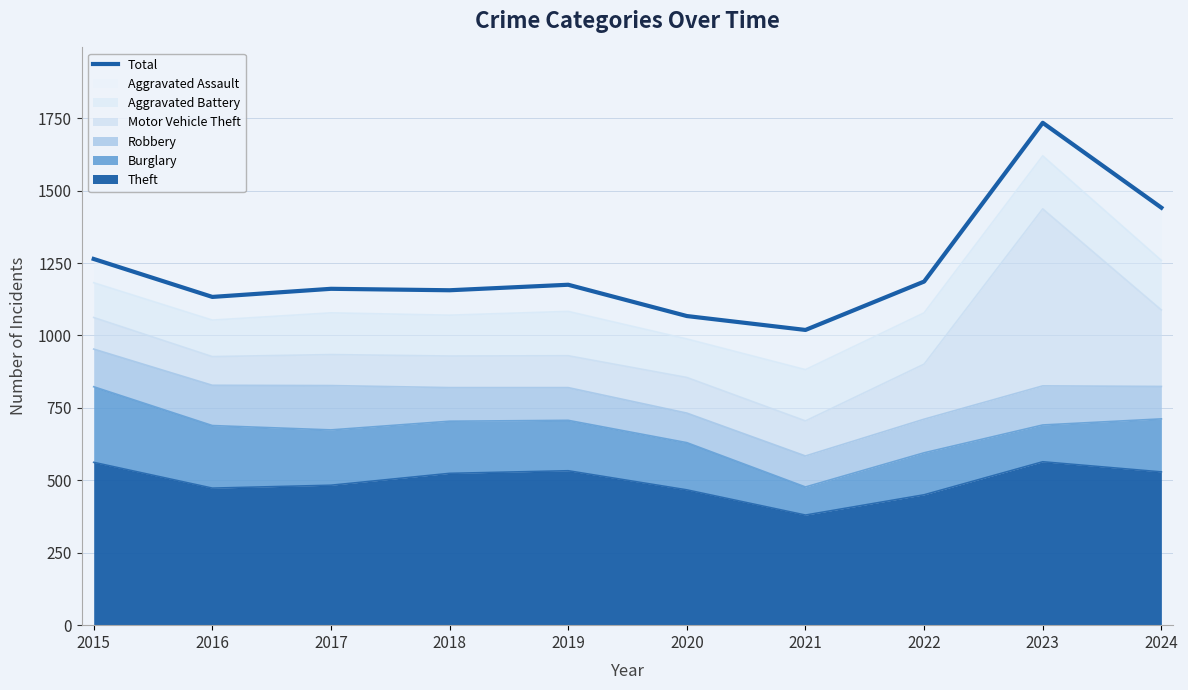

What is the sum of all values?

12336